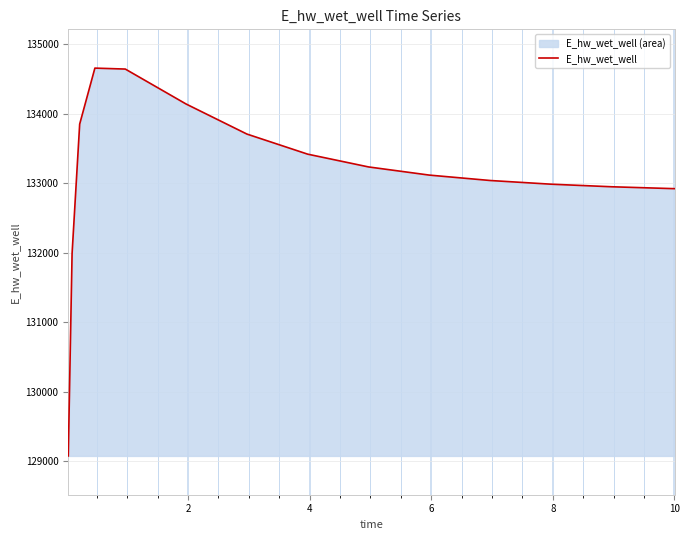

How many lines are shown in the chart?

1